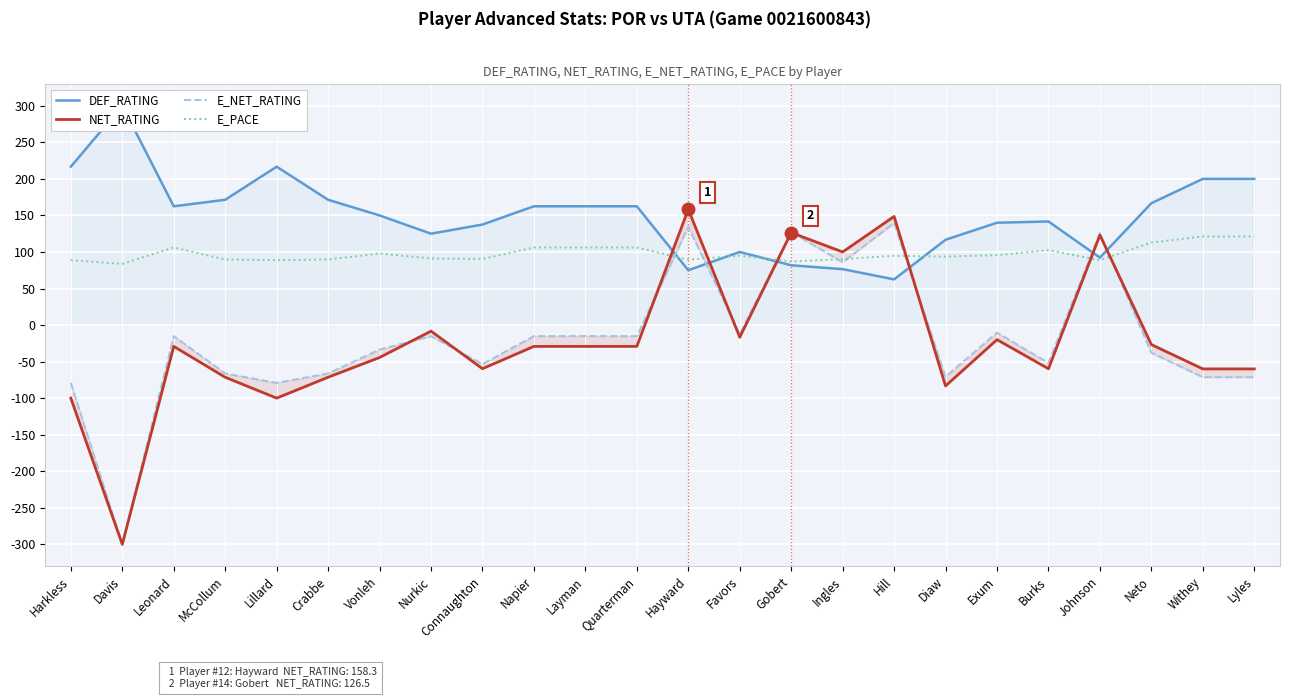

What is the total value across all series at Neto?

214.8